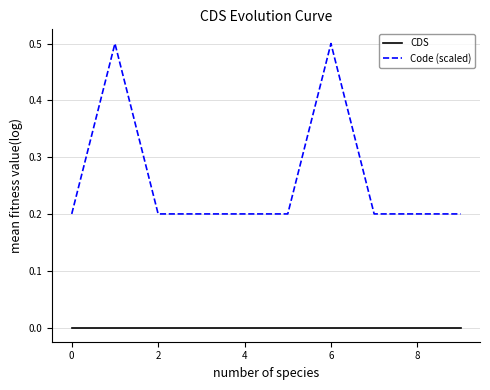

Rank the series by their average value, from lowest to highest.

CDS, Code (scaled)